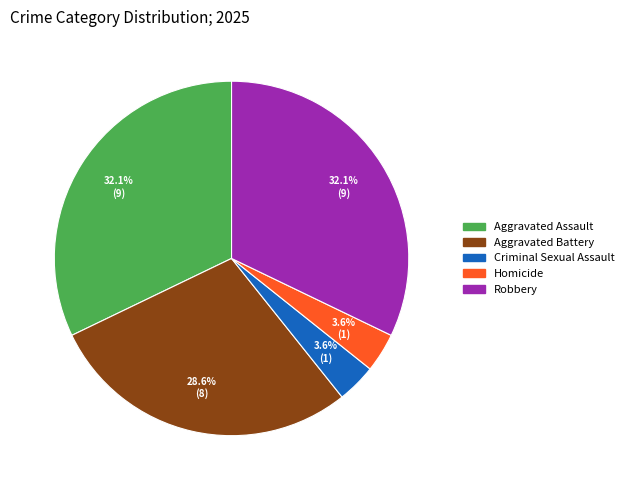

To the nearest percent, what percentage of the pie is Criminal Sexual Assault?

4%